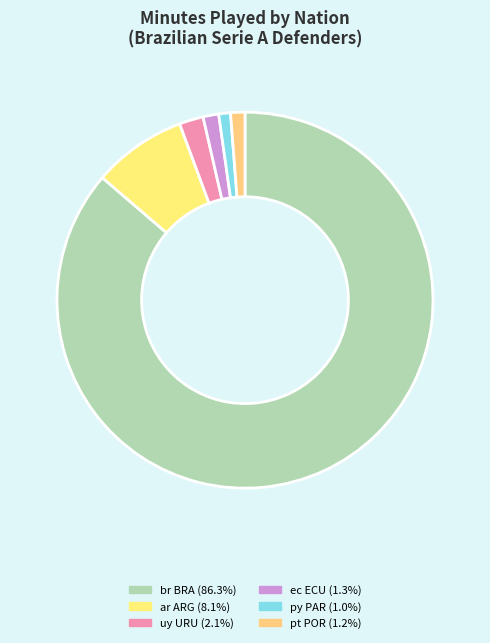

To the nearest percent, what is the average slice percentage?

17%